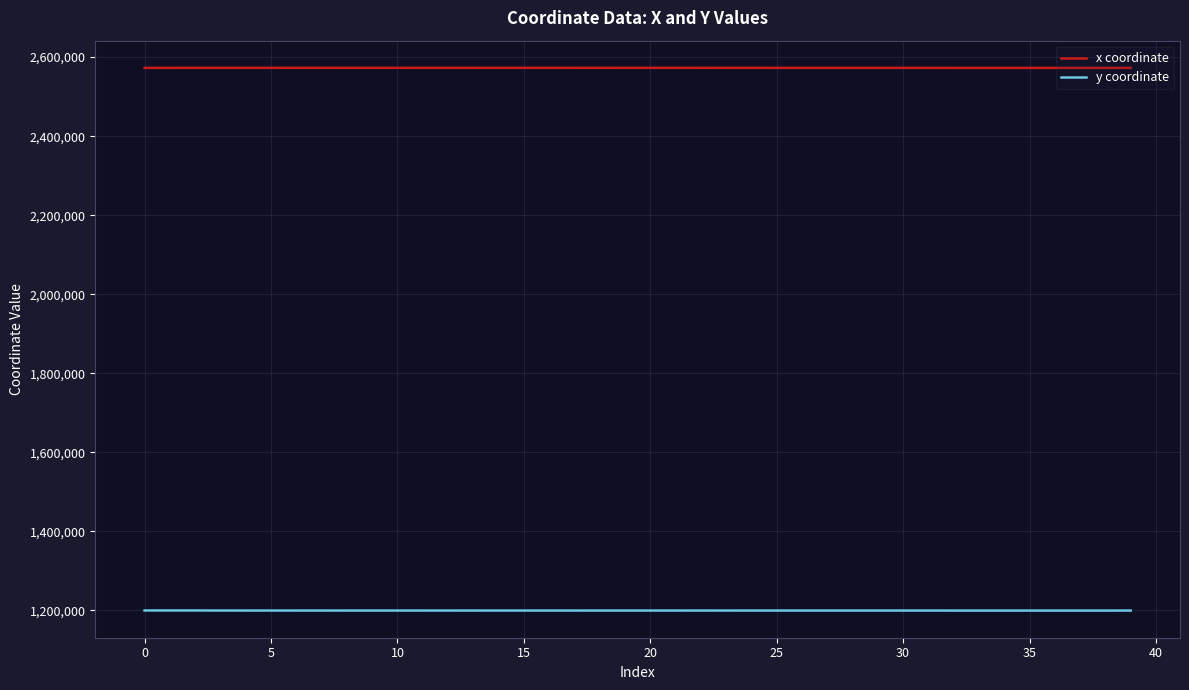

Which series has the largest total across all categories?

x coordinate